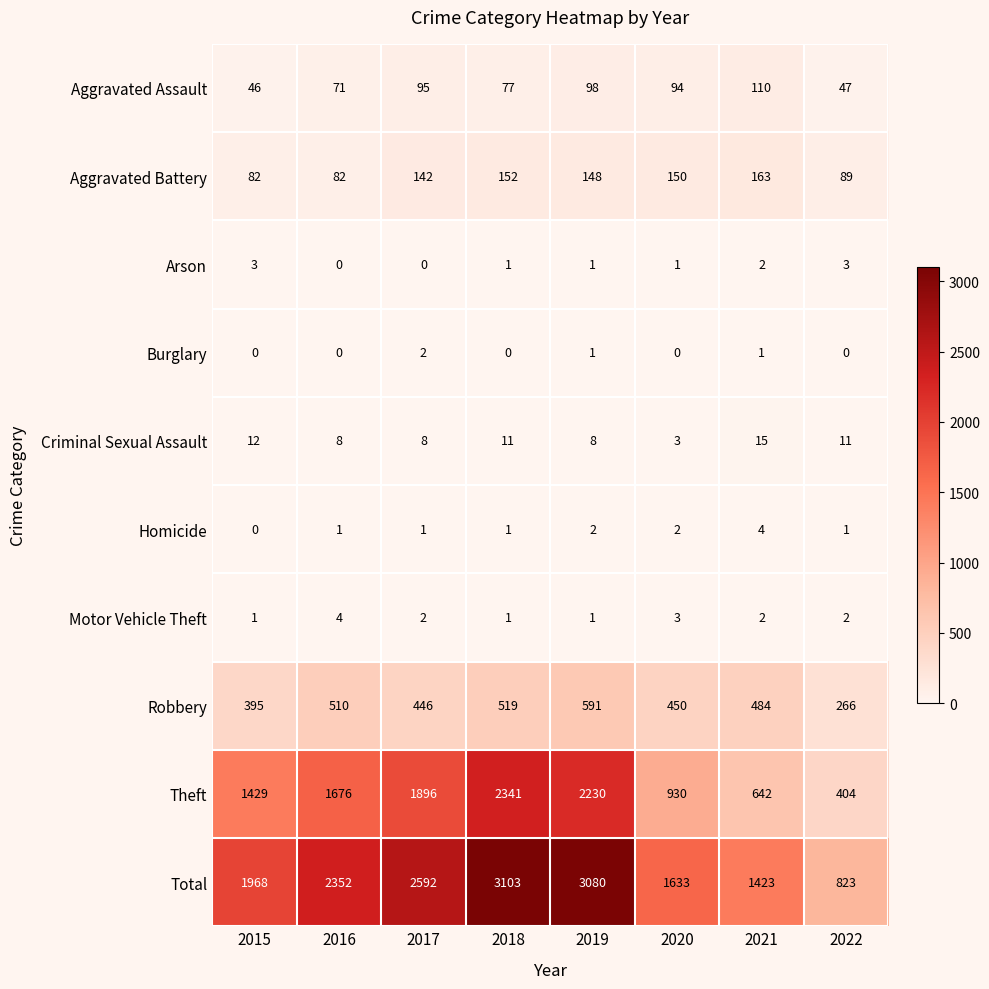

What is the average value of the Total series?

2122